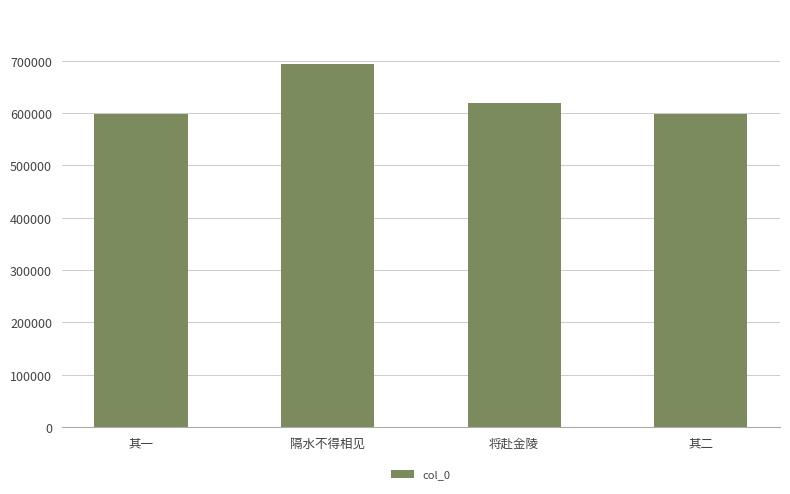

What is the difference between the values at 其二 and 隔水不得相见?

96356